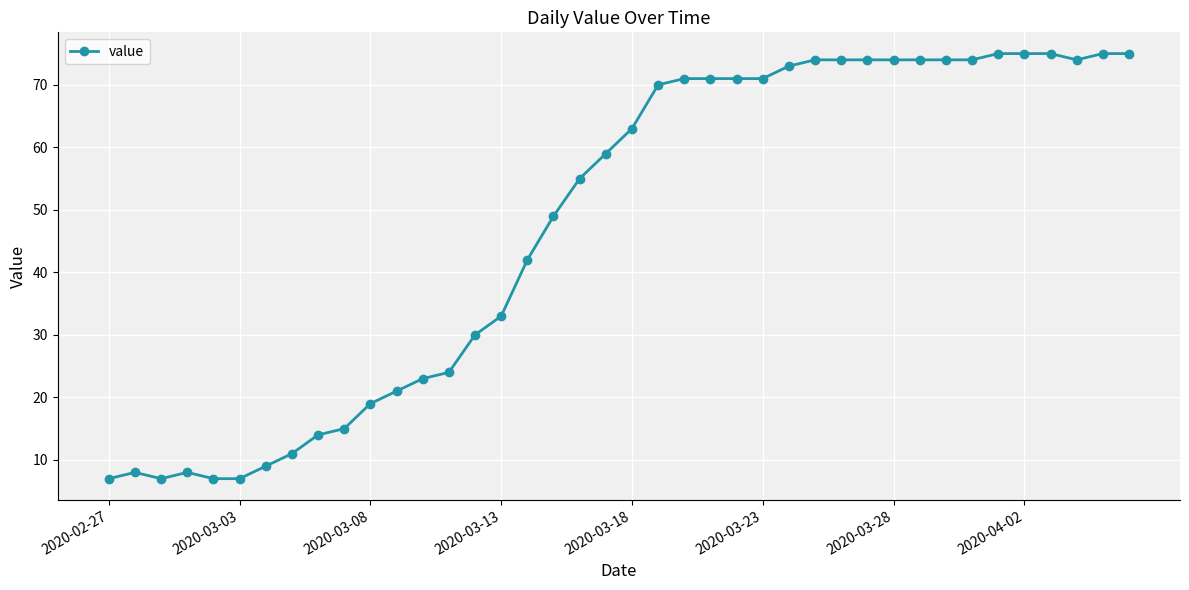

True or false: the data has more than 1 interior local peaks.

True